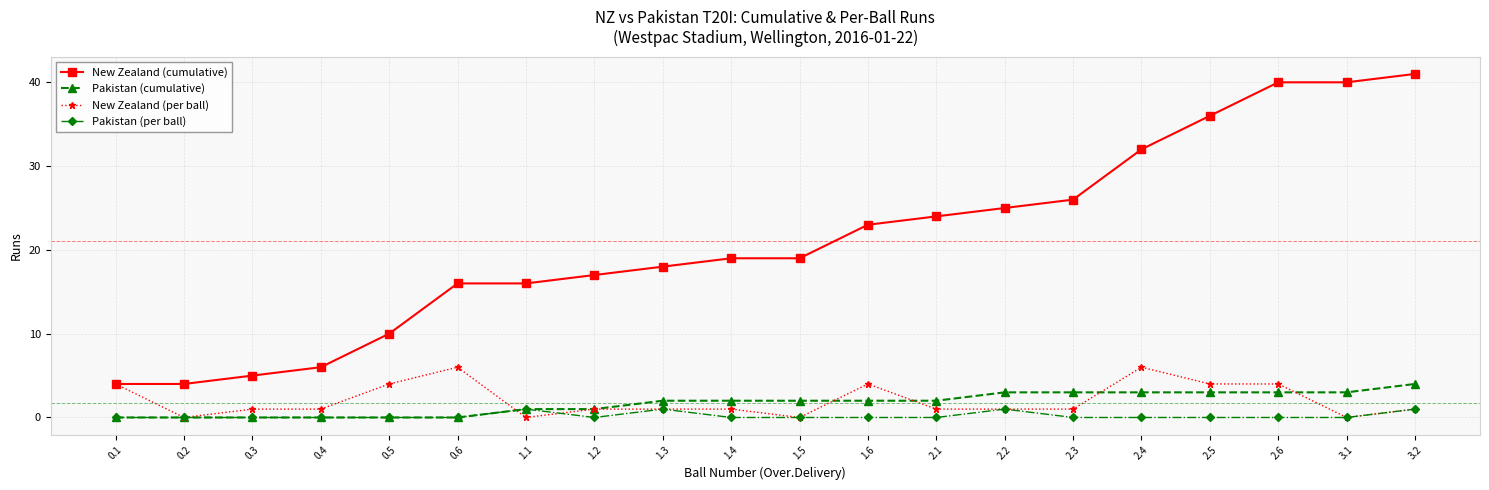

How many series are shown in this chart?

4